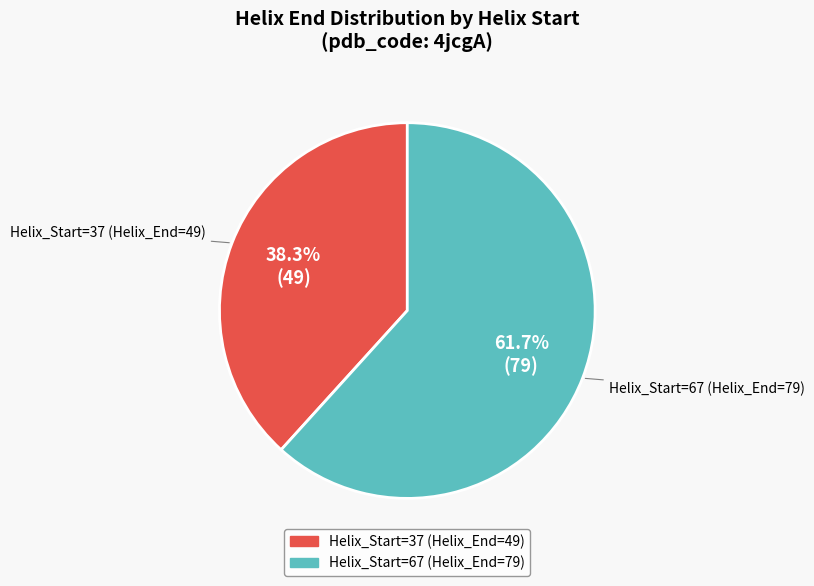

Rank the categories by value from lowest to highest.

Helix_Start=37 (Helix_End=49), Helix_Start=67 (Helix_End=79)